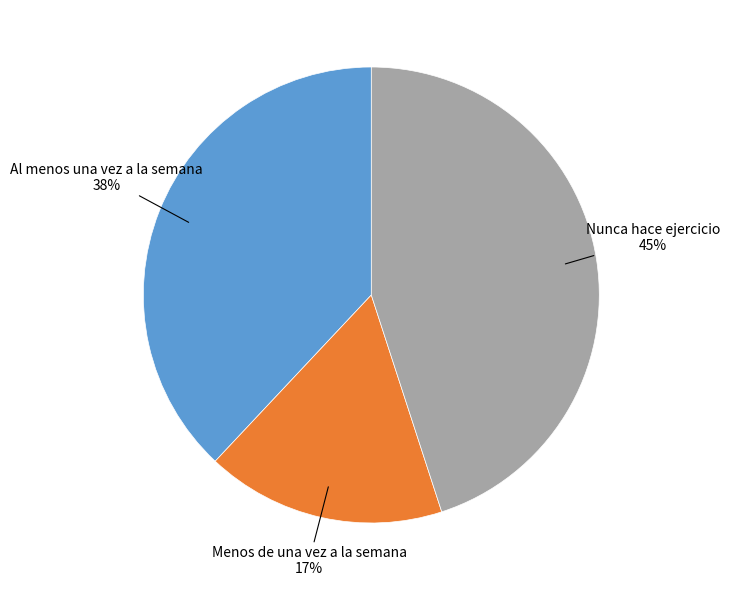

To the nearest percent, what is the difference between the largest and smallest slice percentages?

28%